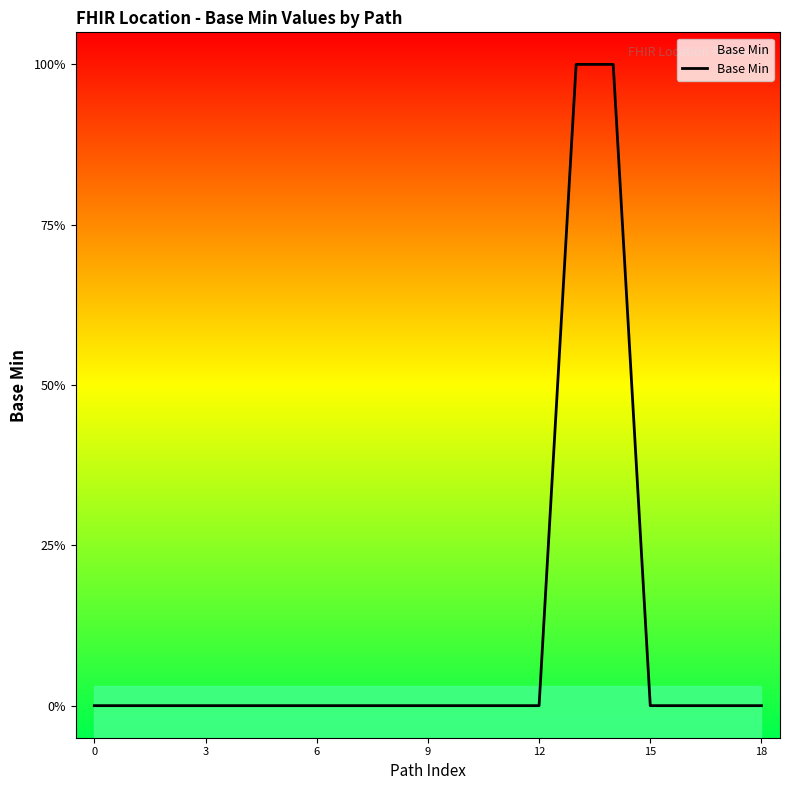

Count the number of values greater than 0.

2